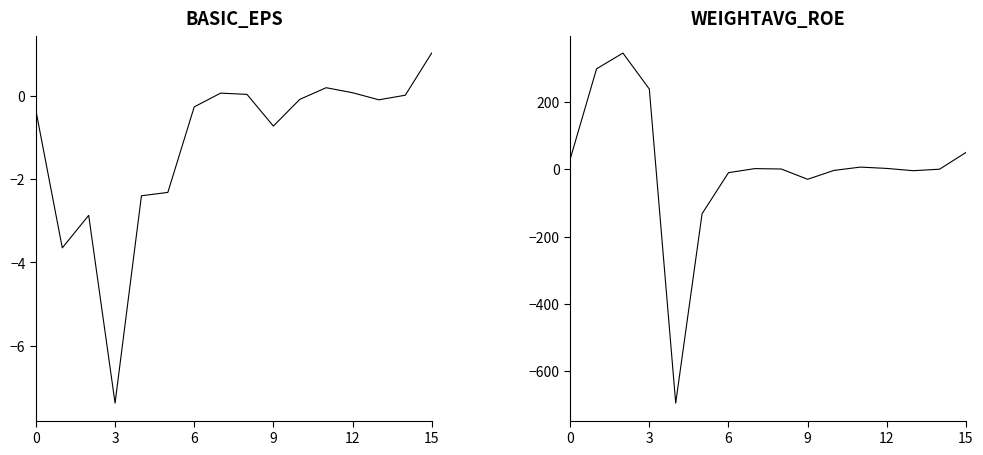

Which series changed the most between 10 and 12?

WEIGHTAVG_ROE